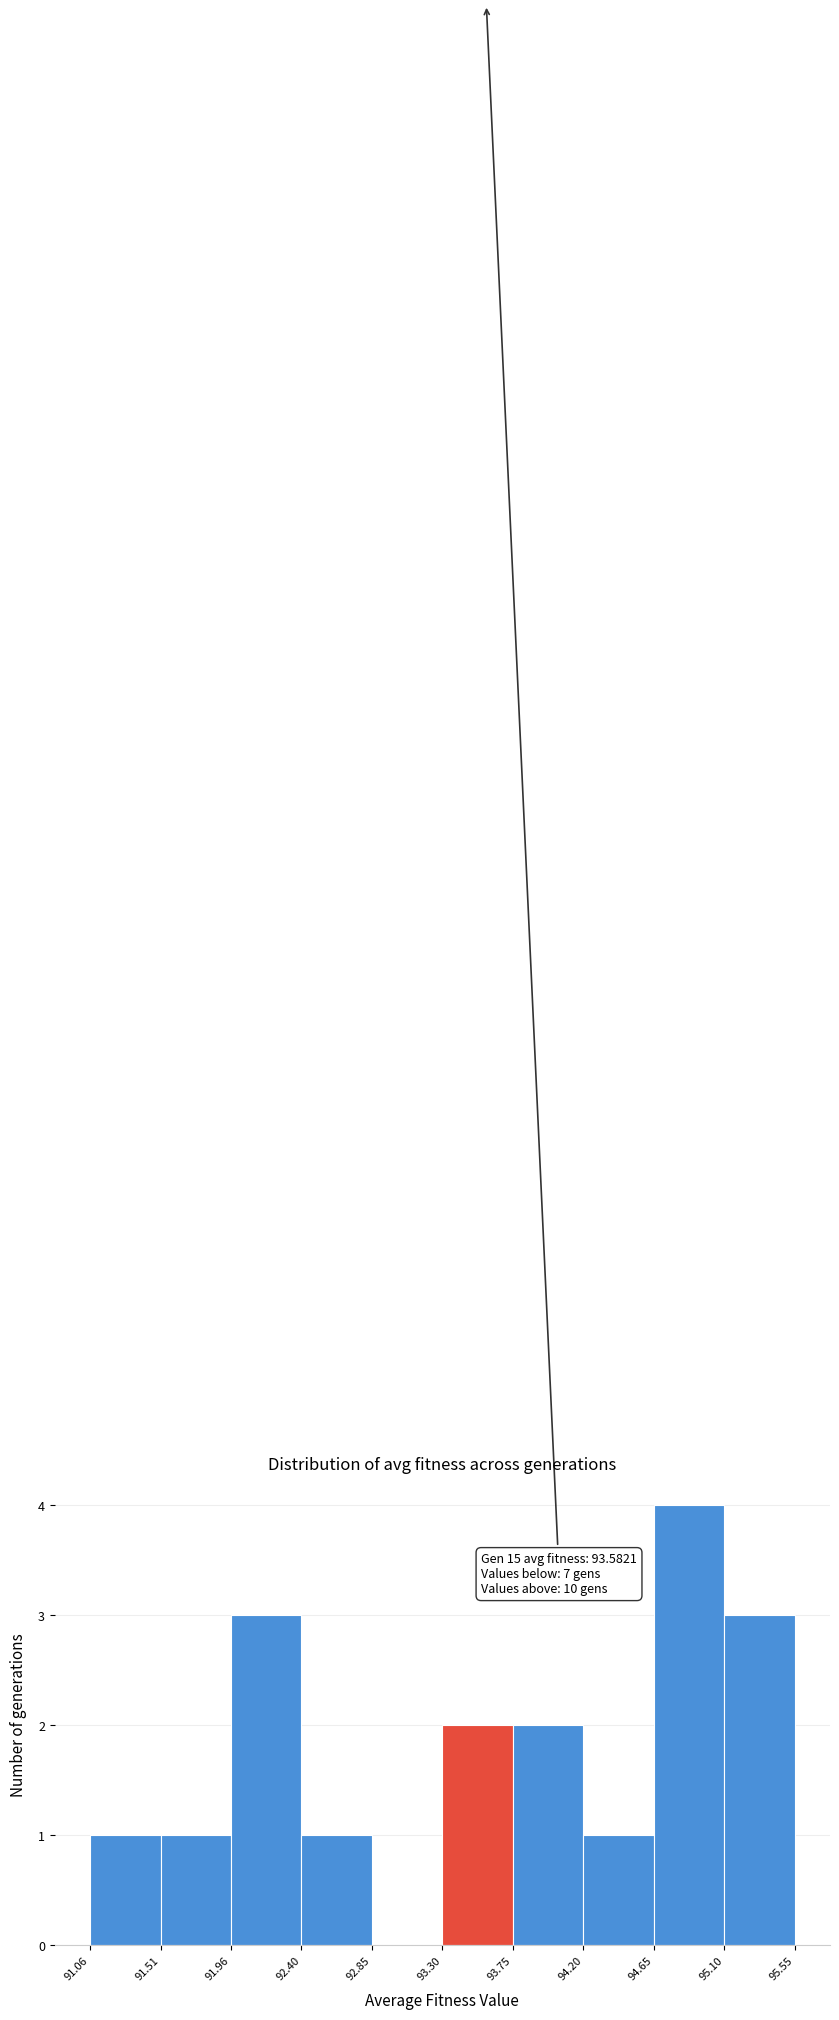

Over which range of the x-axis is the bar tallest?

94.65 to 95.10